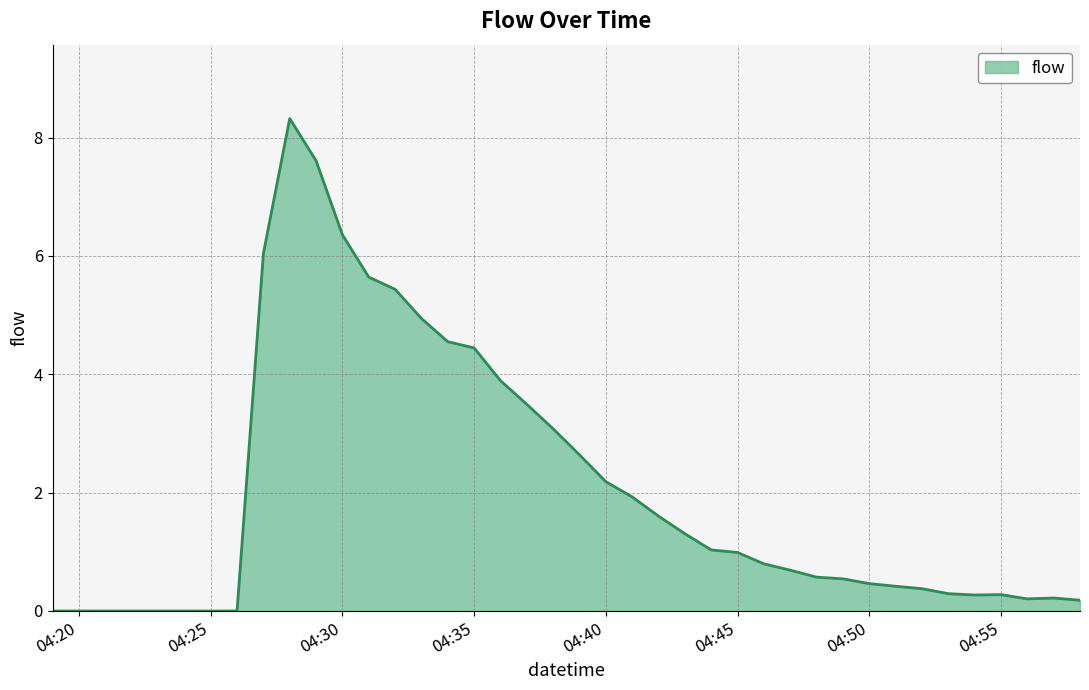

What is the maximum value shown in the chart?

8.3